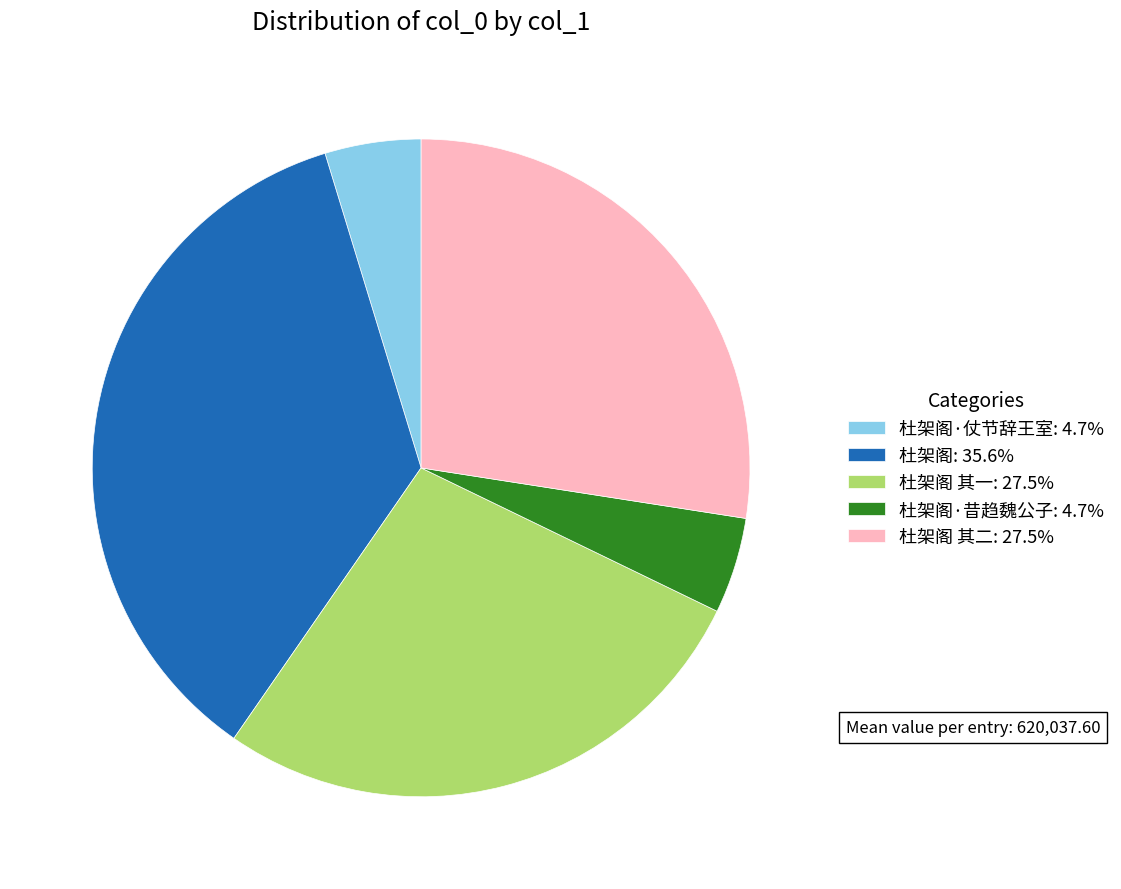

How many slices are in this pie chart?

5